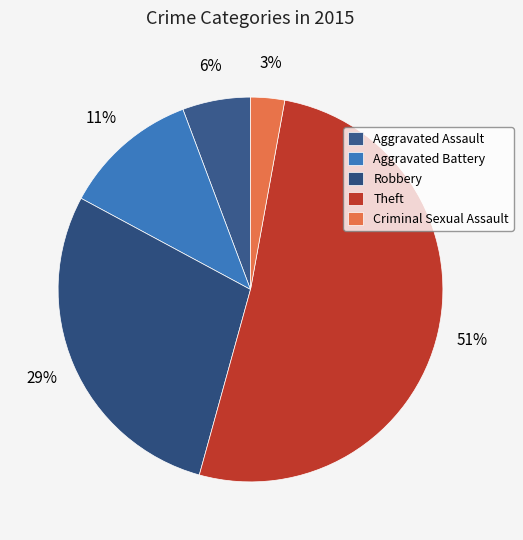

Count the number of slices in the pie.

5